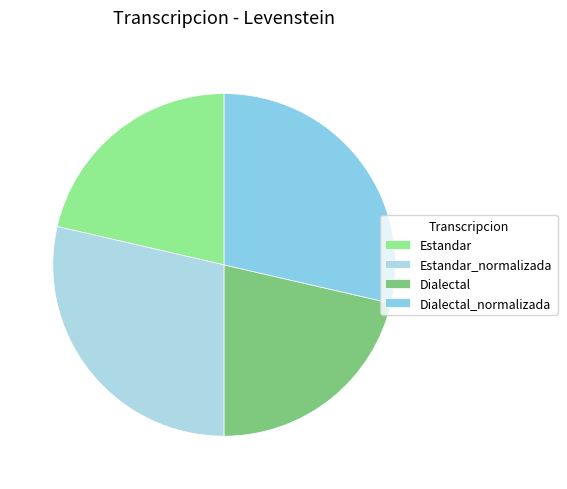

To the nearest percent, what is the combined percentage of Estandar and Estandar_normalizada?

50%